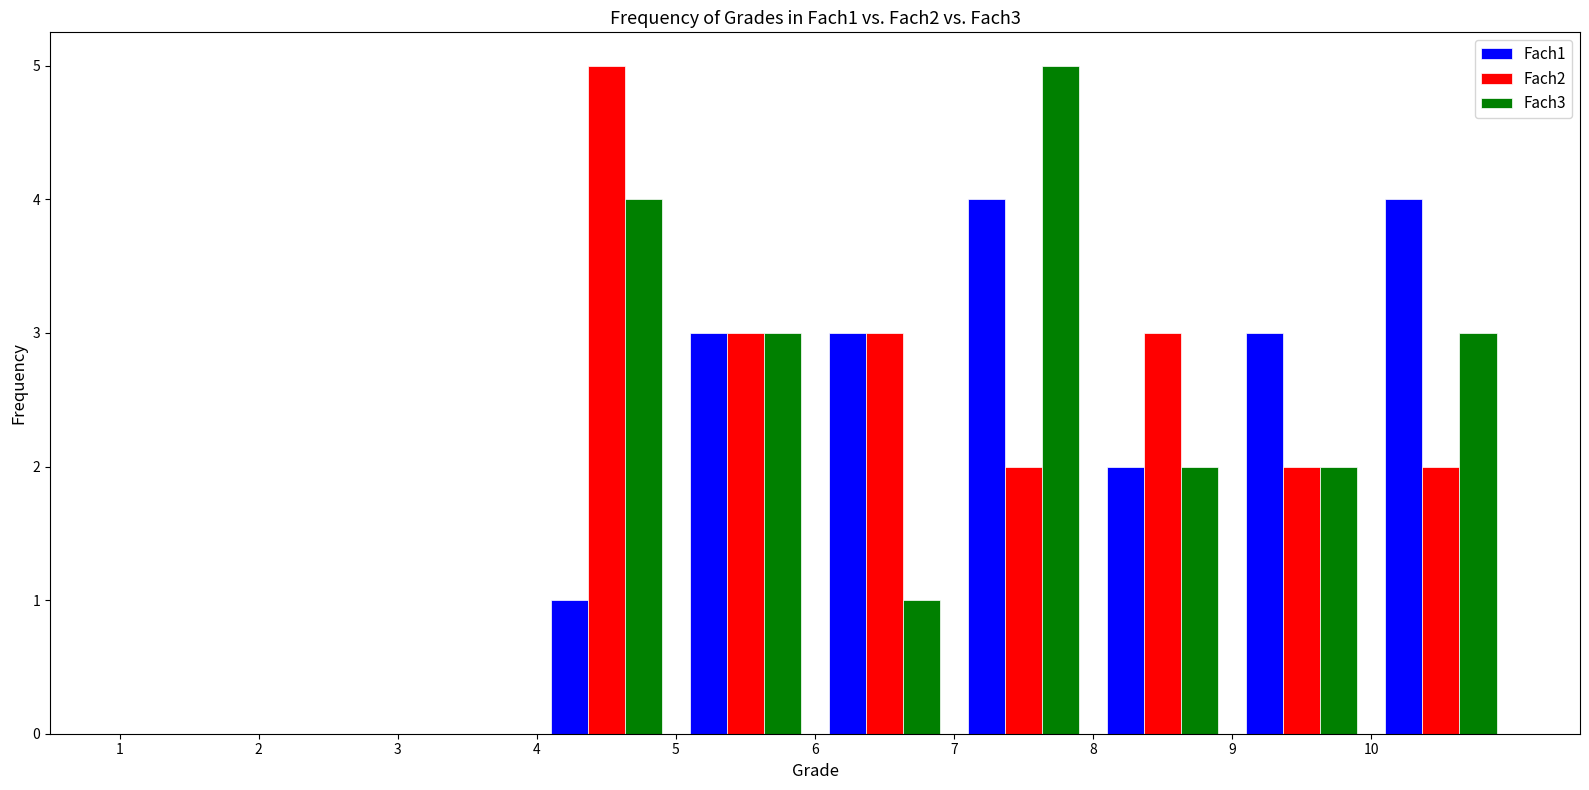

What is the height of the Fach1 bar covering 9 to 10 on the x-axis? The values are not printed on the chart, so give them approximately, as read against the axis.

3